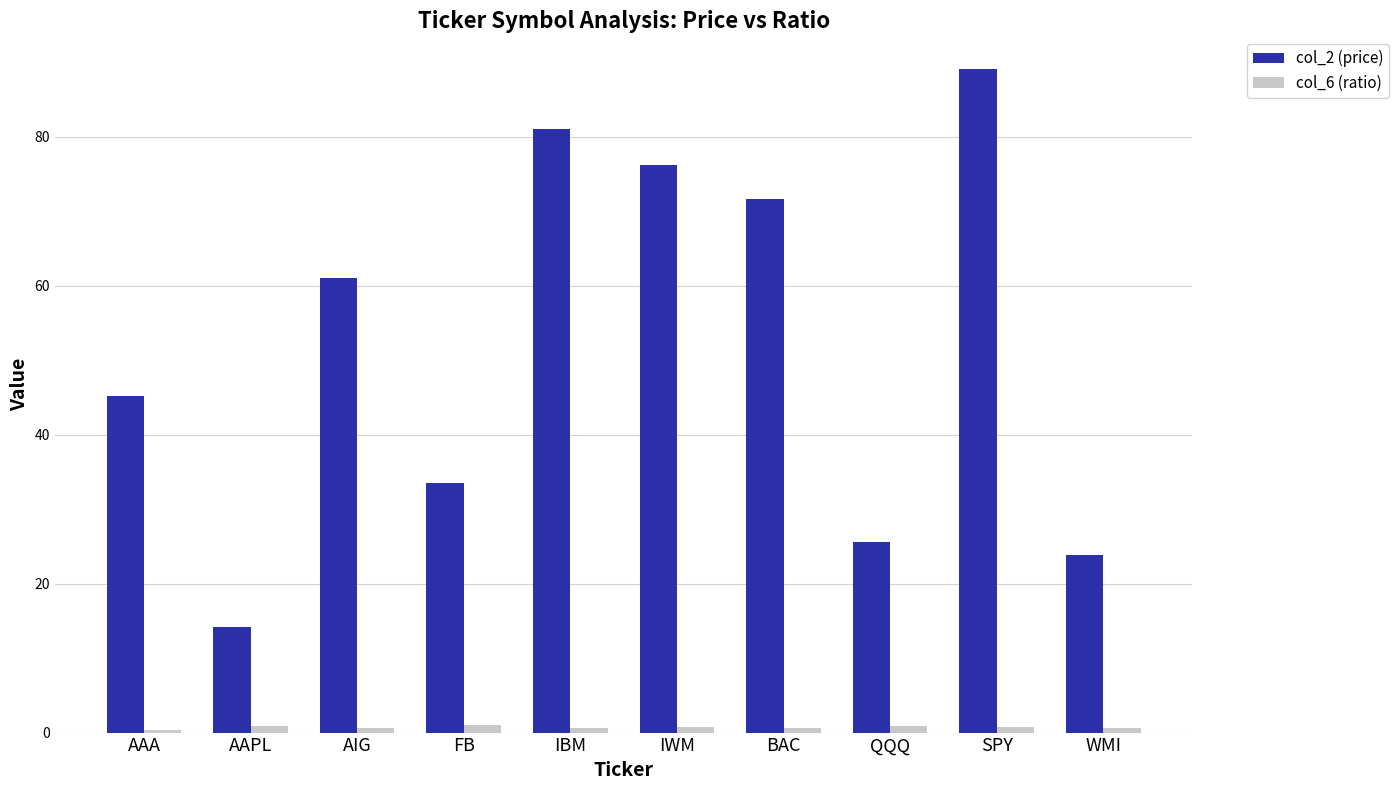

What is the total value across all series at WMI?

24.5